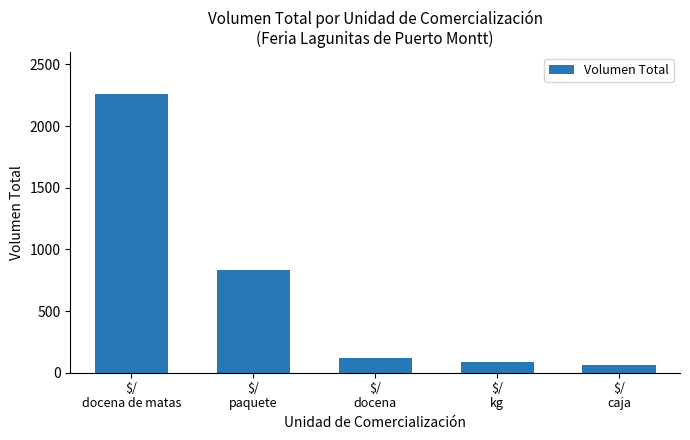

Approximately how many times larger is the value at $/
docena compared to $/
paquete?

0.1